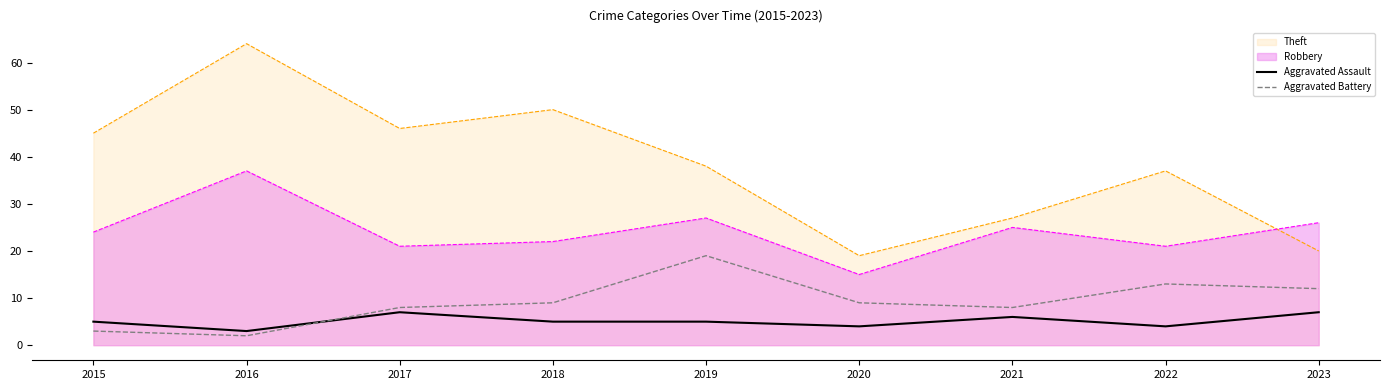

Rank the series at 2019 from lowest to highest value.

Aggravated Assault, Aggravated Battery, Robbery, Theft